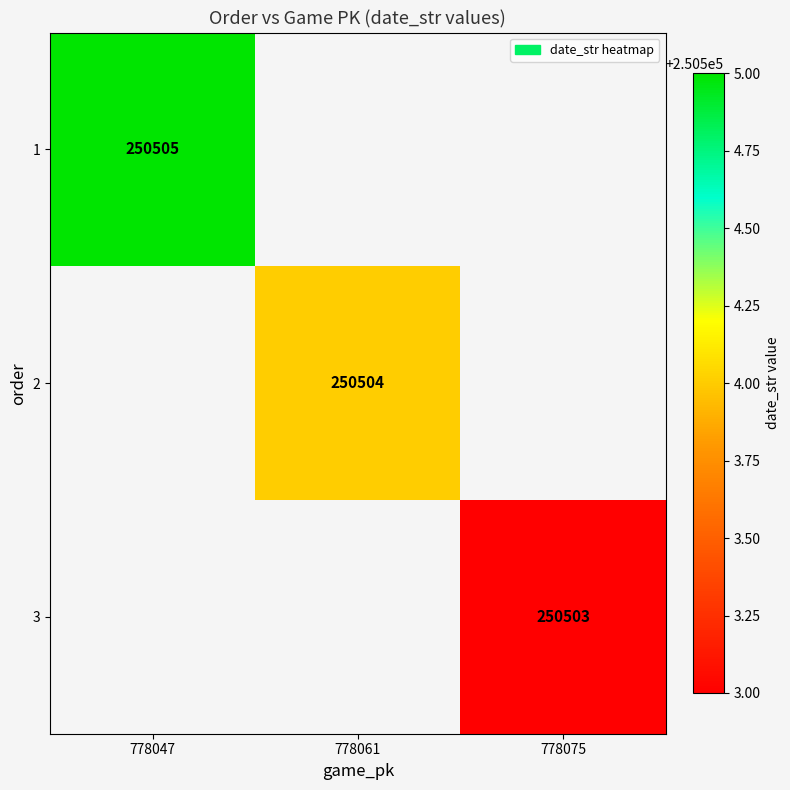

The value of 3 at 778075 is 250503. True or false?

True